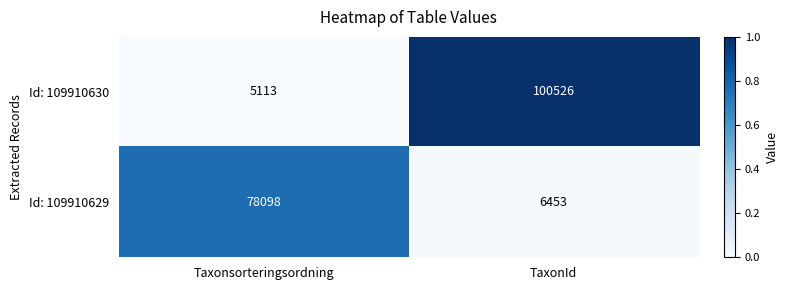

Reading left to right, list all the values displayed in this chart.

Id: 109910630: Taxonsorteringsordning=5113	TaxonId=100526
Id: 109910629: Taxonsorteringsordning=78098	TaxonId=6453